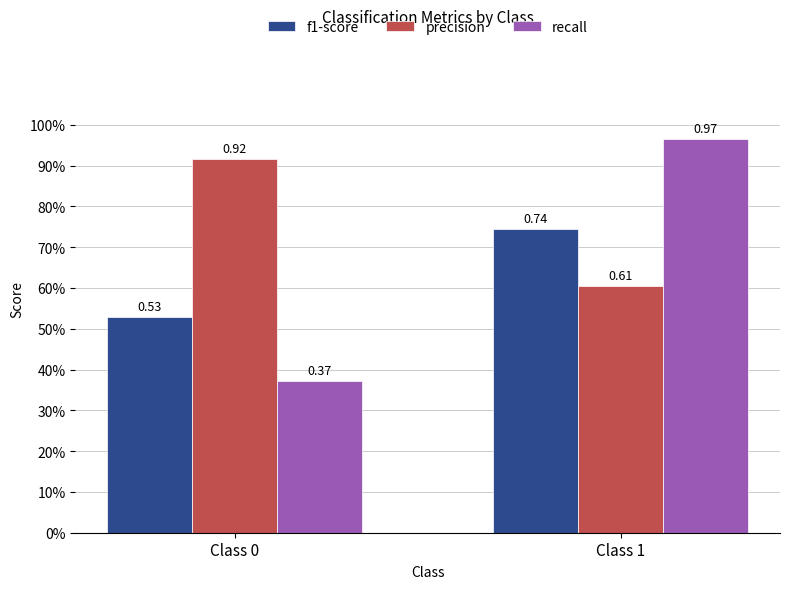

What is the difference between the f1-score values at Class 1 and Class 0?

0.2